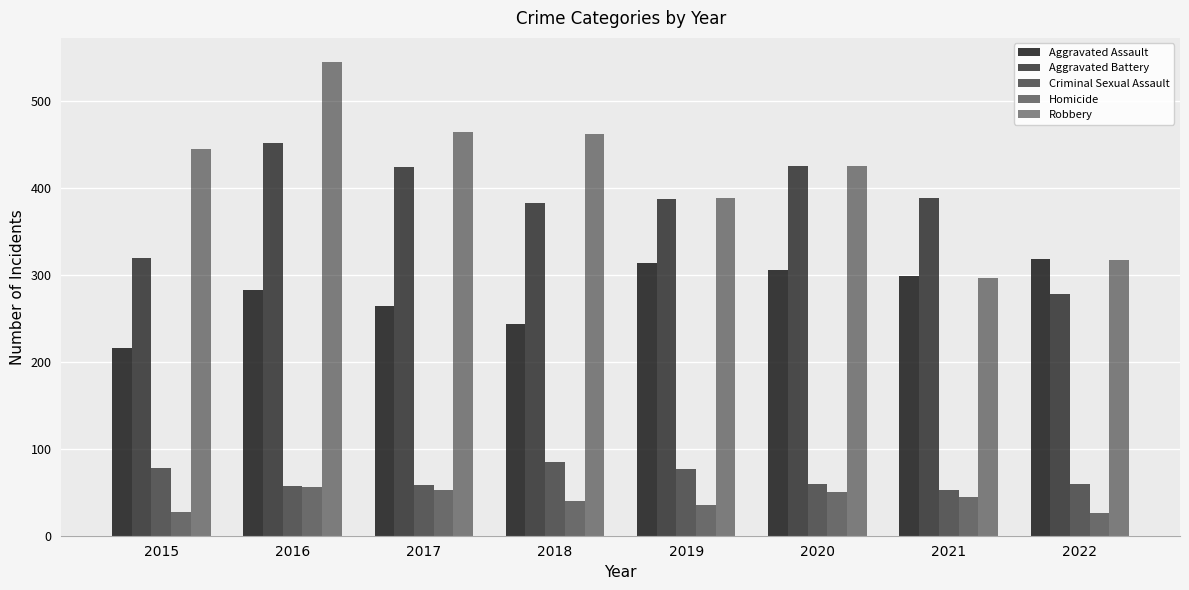

How many values in the Aggravated Assault series are below 298?

4